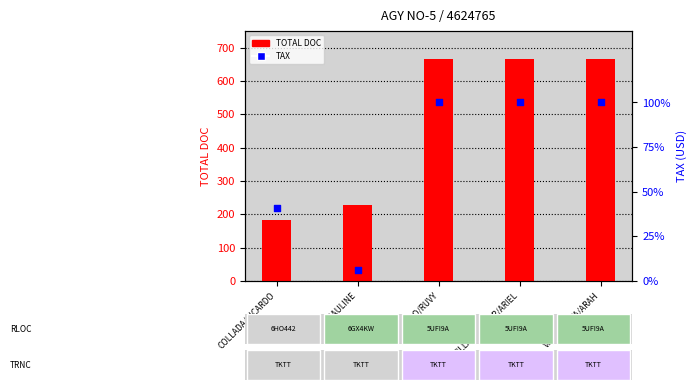

Is the value of TAX at COLLADA/RICARDO greater than the value of TOTAL DOC at PAGDILAO/RUVY?

No